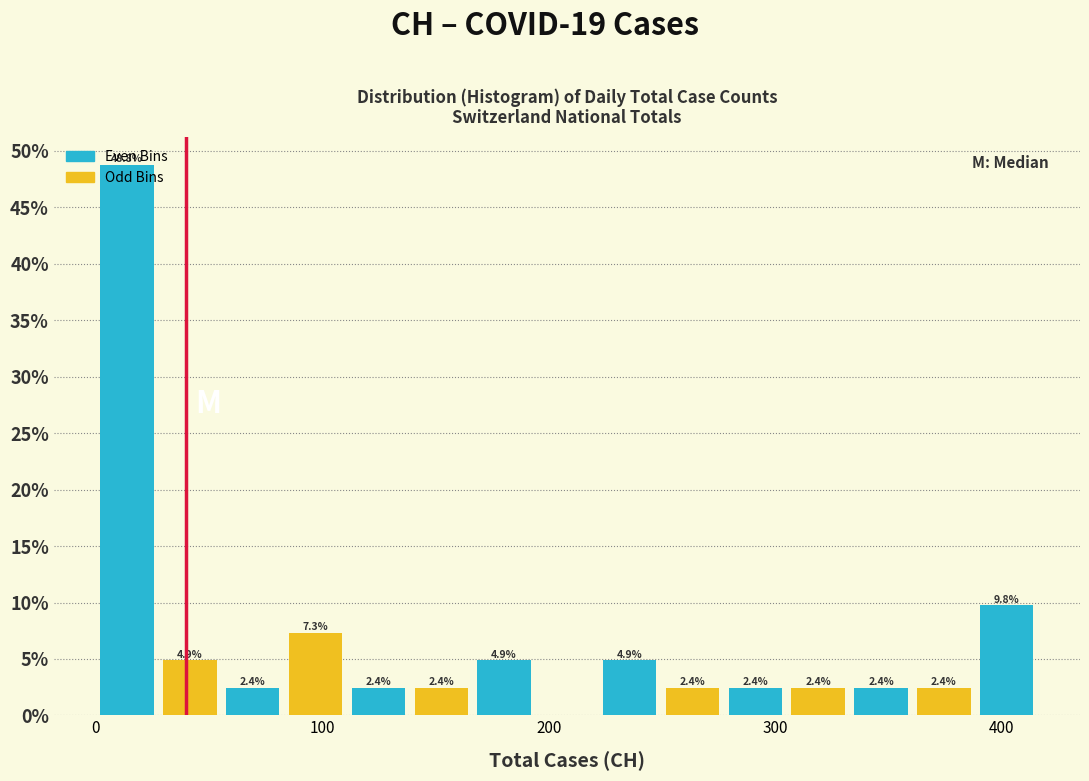

Read against the x-axis, roughly where is the centre of the tallest bar?

10